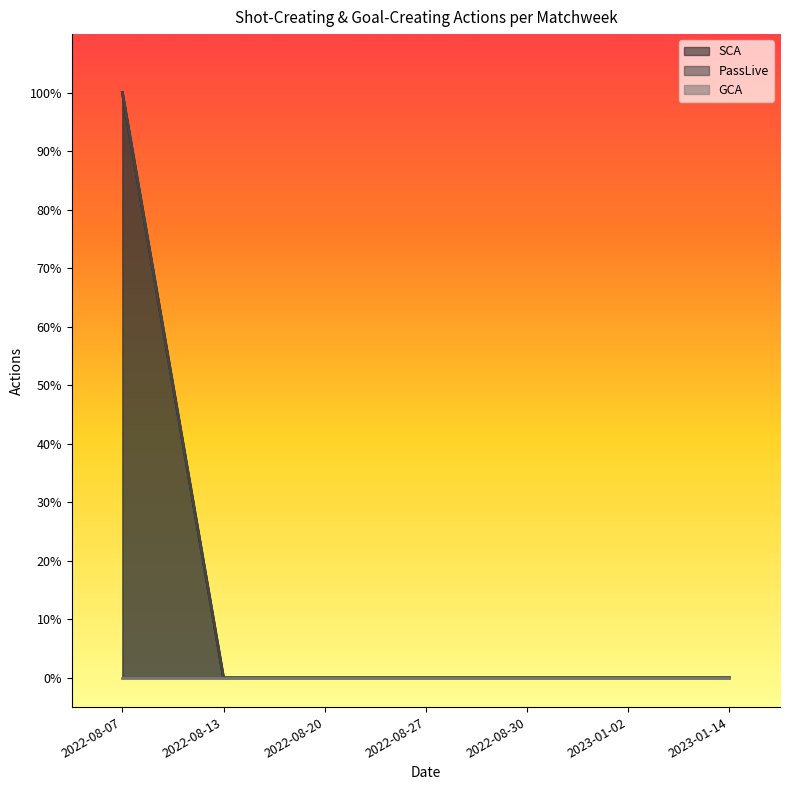

True or false: PassLive and SCA cross at least once.

False